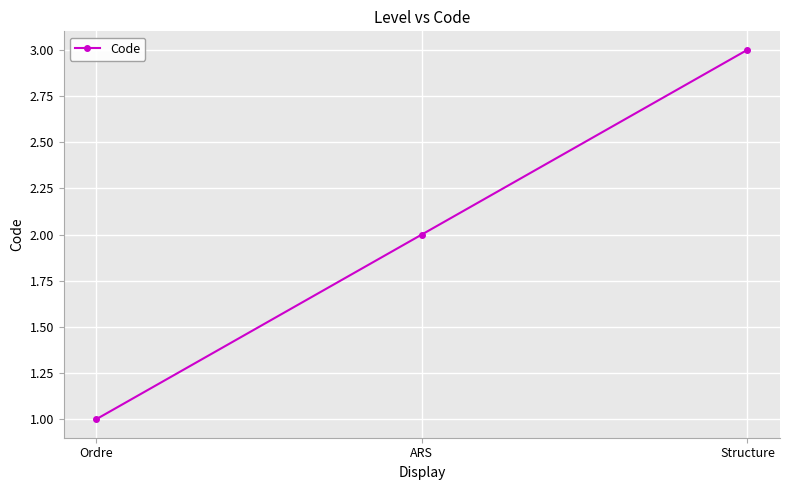

Reading left to right, what are all the values shown in this chart?

1	2	3